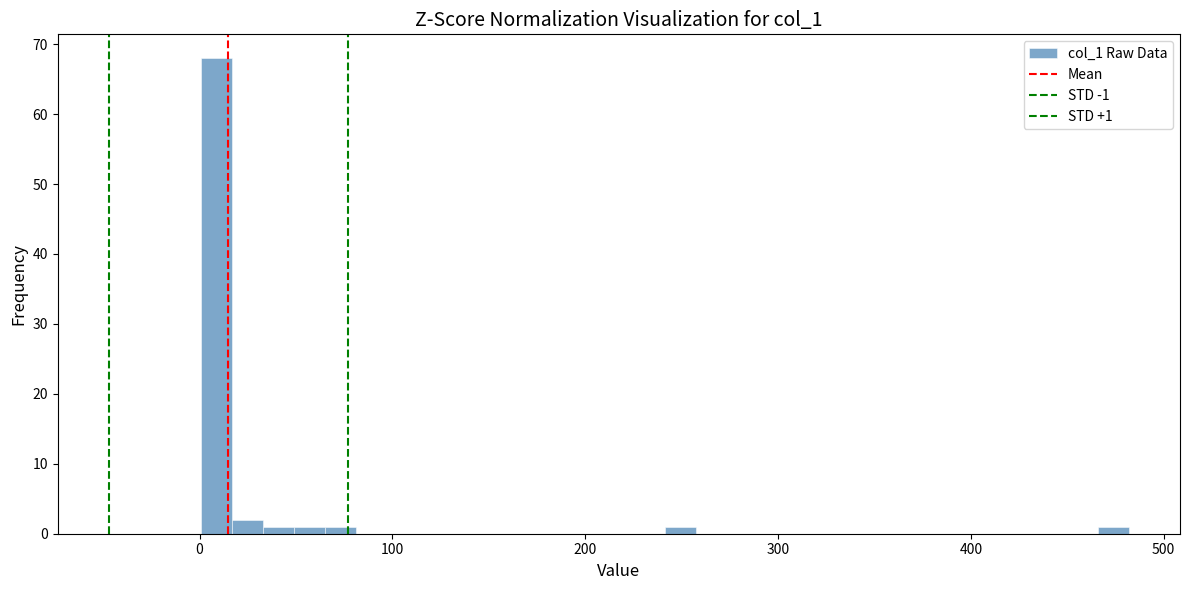

Around what value on the x-axis is the tallest bar? Give the approximate position of its centre, as read against the axis.

10